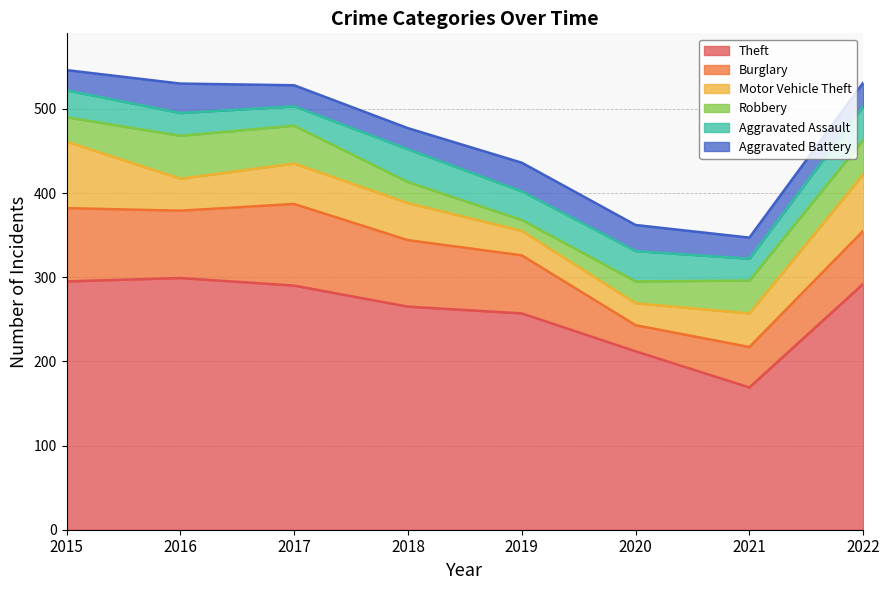

Is it true that Burglary equals 97 at 2017?

True